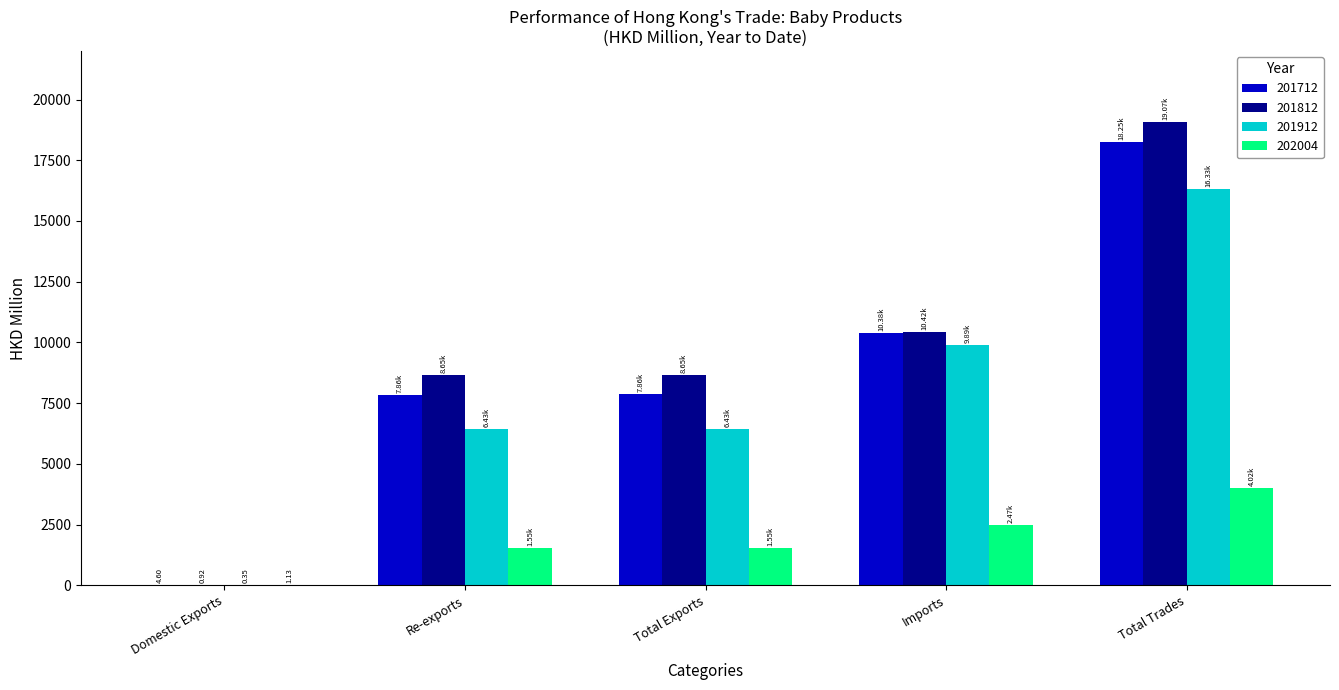

What is the total value across all series at Re-exports?

24485.8